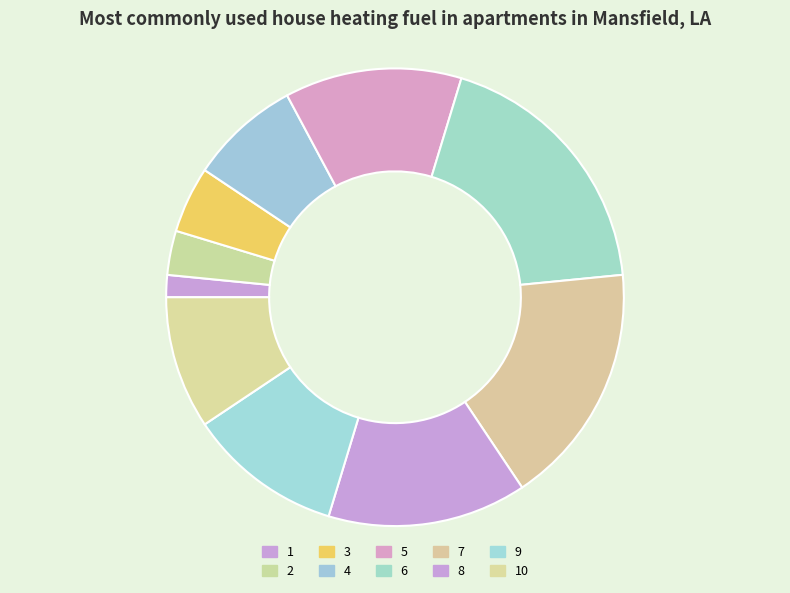

Which category has the smallest portion of the pie?

1